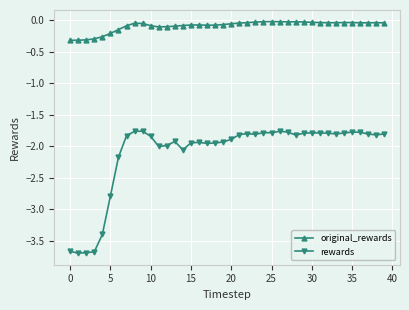

Rank the series by their maximum value, from lowest to highest.

rewards, original_rewards